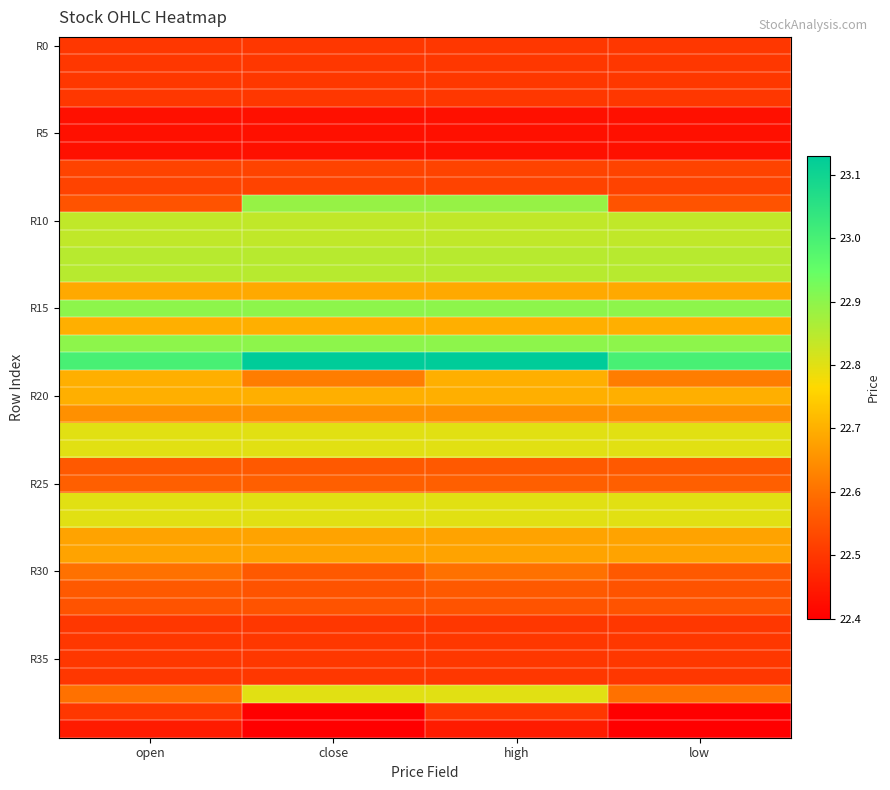

What is the spread (max minus min) of values at close?

0.7